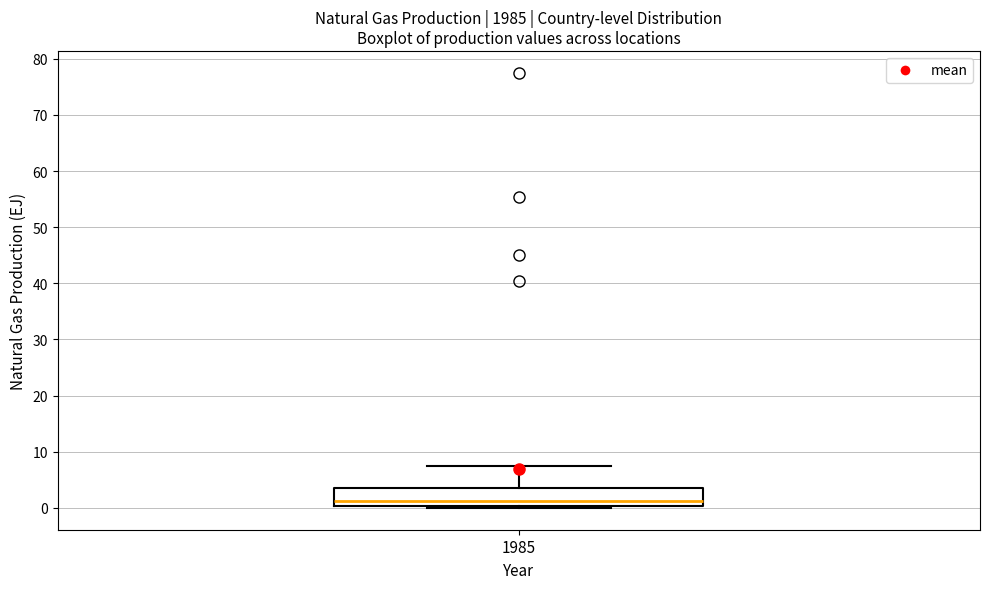

Transcribe this box plot: give where the median line is, the range the box spans, and where the two whiskers end, as read against the y-axis. The values are not printed on the chart, so give them approximately, as read against the axis.

median 1, box 0 to 3, whiskers 0 (just below the box's lower edge) to 7